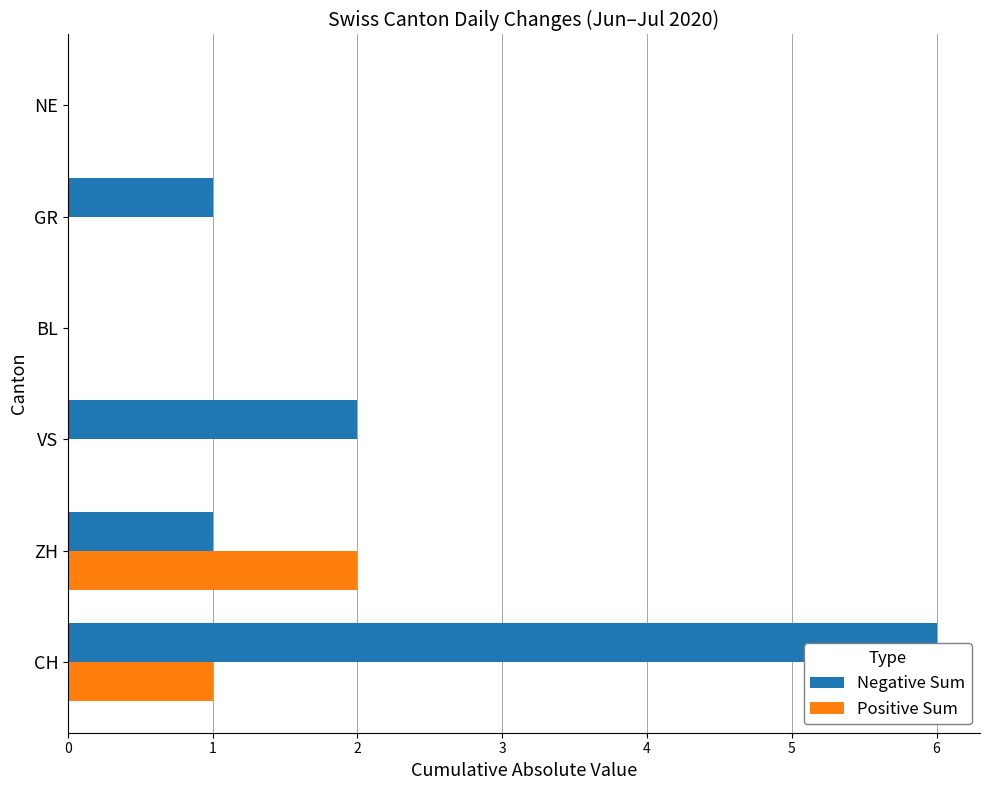

Is it true that Positive Sum equals 1 at BL?

False